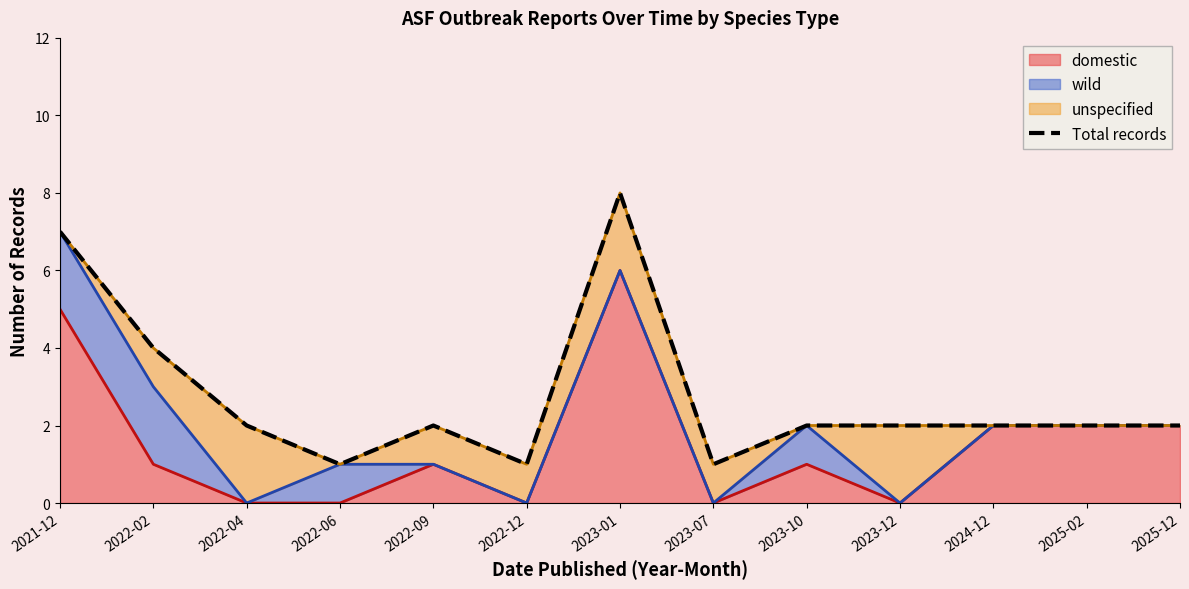

Approximately how many times larger is the value at 2023-01 compared to 2022-04?

4.0